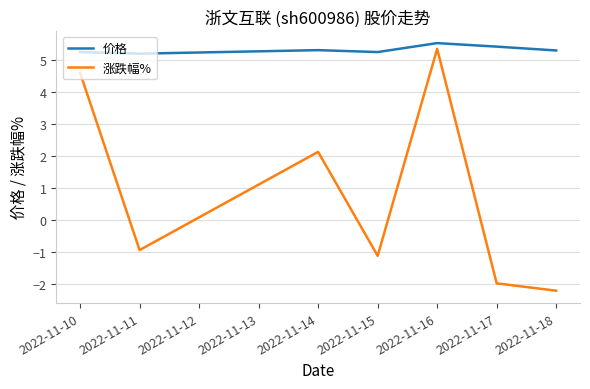

Is it true that 涨跌幅% equals 1.0 at 2022-11-10?

False